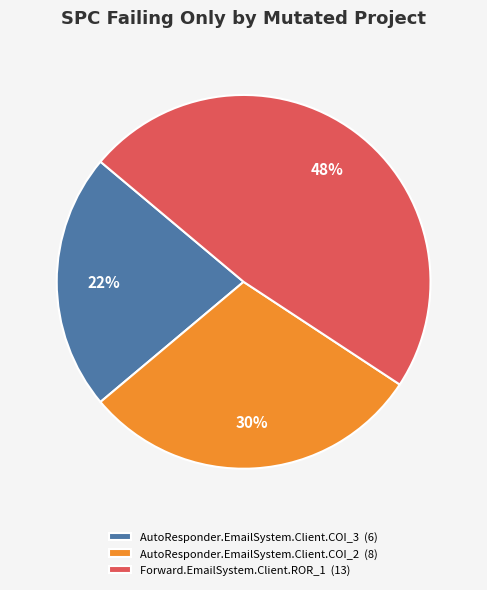

Does AutoResponder.EmailSystem.Client.COI_3 account for over 50% of the chart?

No